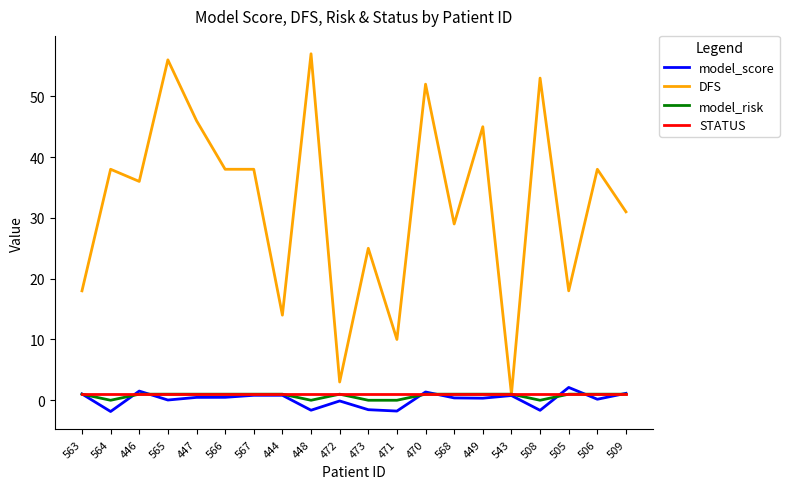

Which series has the widest spread of values?

DFS